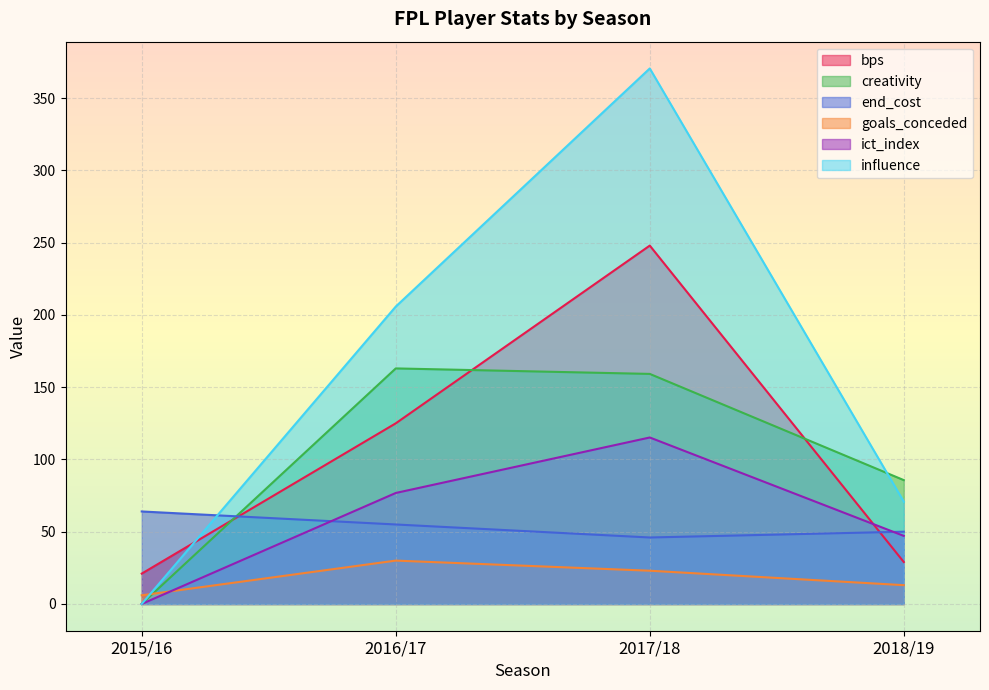

What is the label of the 1st point from the left?

2015/16